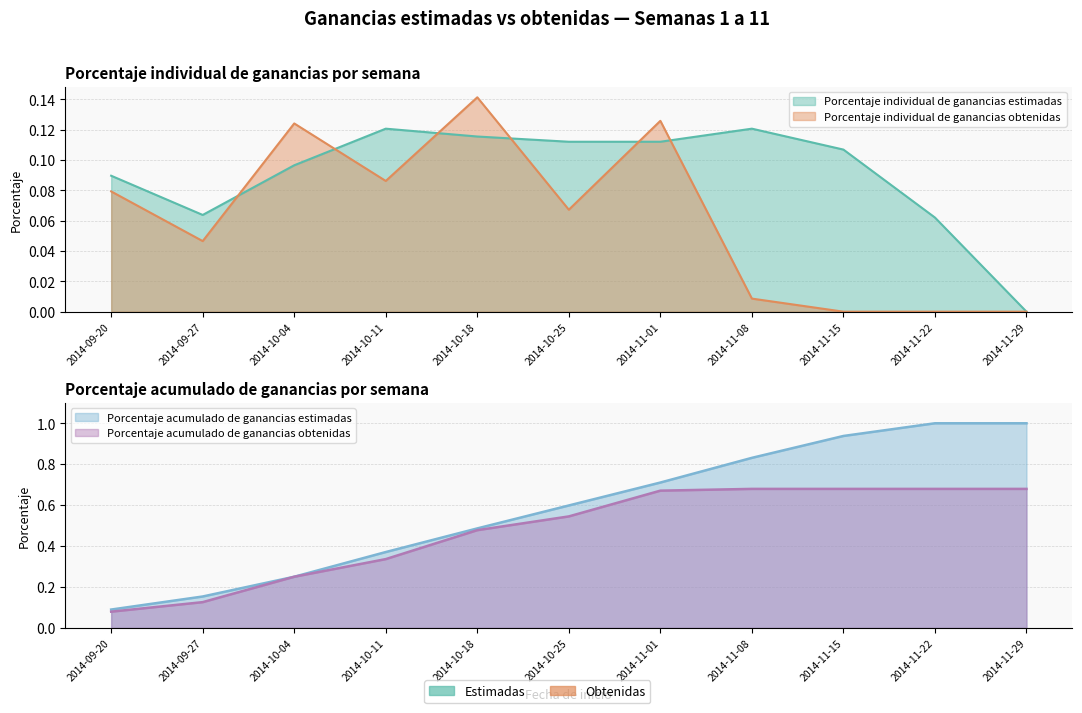

Which series has the largest total across all categories?

Porcentaje acumulado de ganancias estimadas